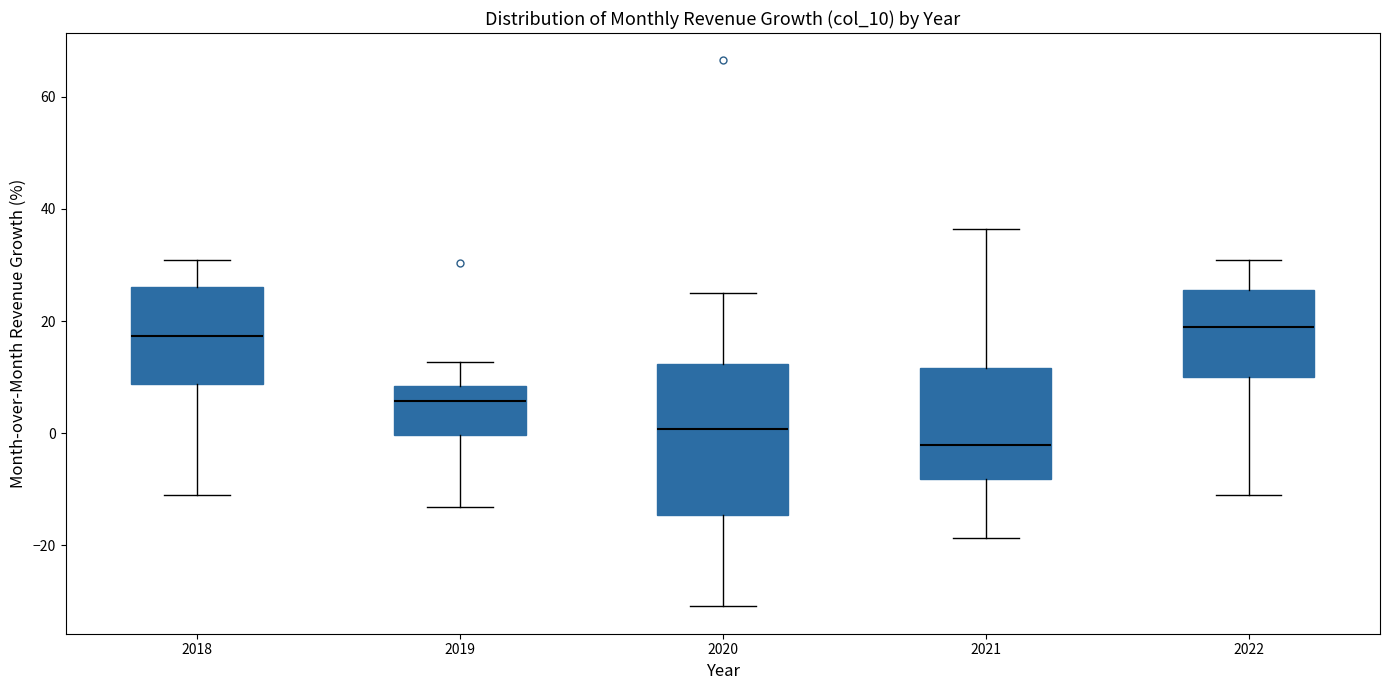

Which box's median line is the lowest?

2021